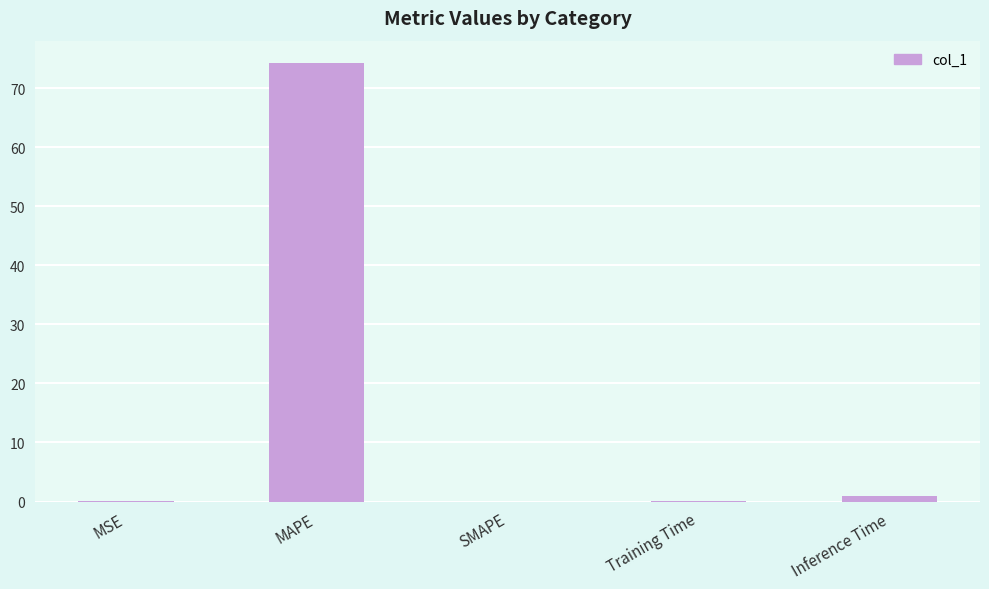

Read the value at Inference Time.

0.9